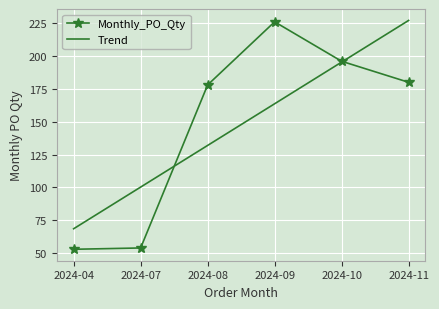

The Monthly_PO_Qty series shows 18.2 at 2024-07. True or false?

False